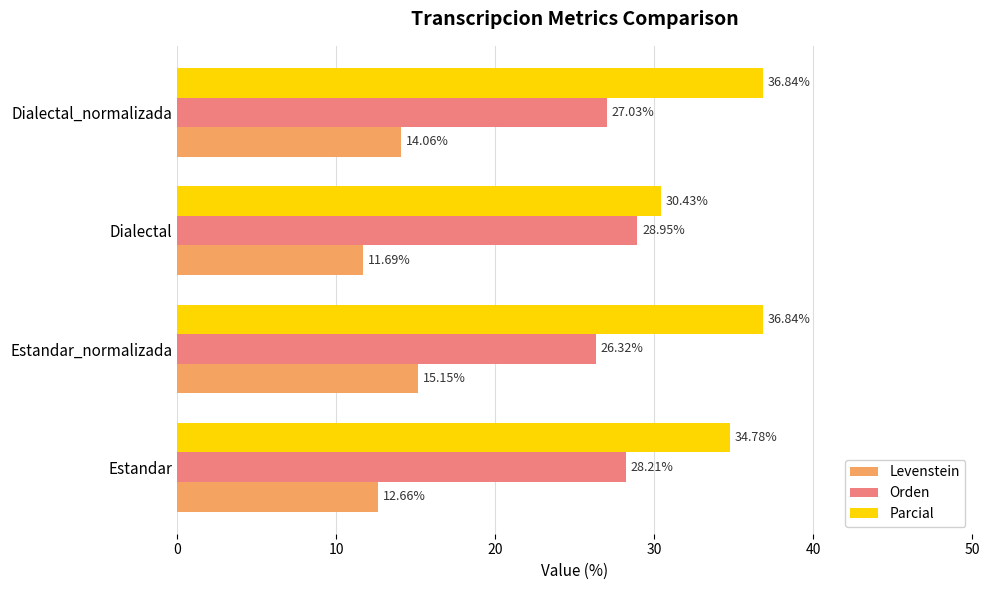

How many data points in Orden are above 28?

2